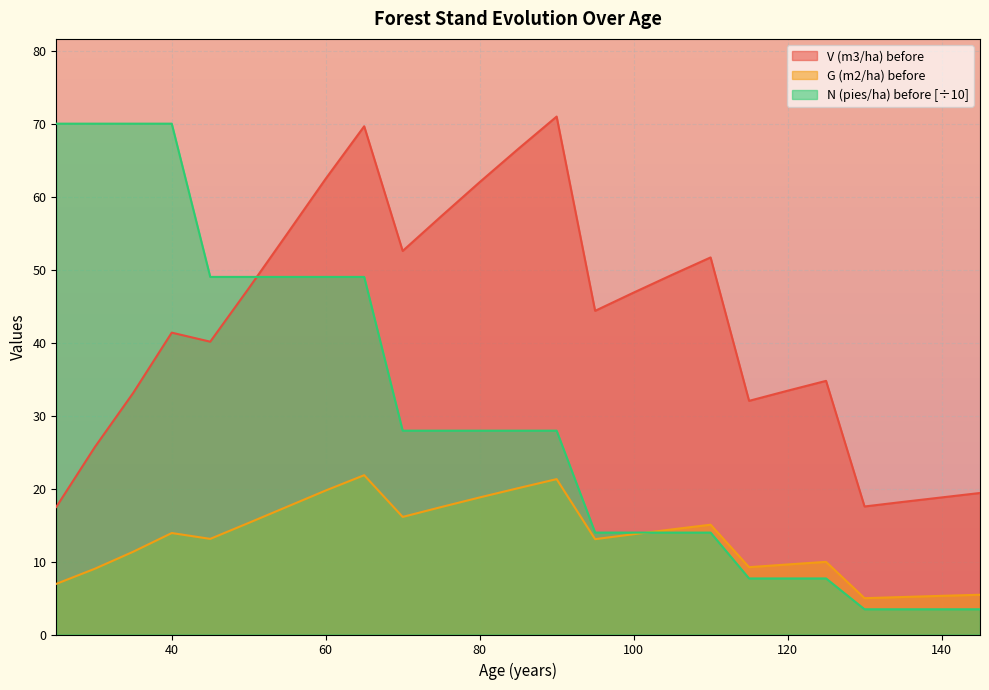

Reading left to right, extract all data points from this chart.

V (m3/ha) before: 25=17.5	30=25.7	35=33.1	40=41.4	45=40.1	50=47.5	55=54.9	60=62.5	65=69.7	70=52.6	75=57.3	80=62.0	85=66.6	90=71.0	95=44.4	100=46.9	105=49.3	110=51.7	115=32.0	120=33.4	125=34.8	130=17.6	135=18.2	140=18.8	145=19.4
G (m2/ha) before: 25=6.9	30=9.0	35=11.3	40=13.9	45=13.1	50=15.3	55=17.5	60=19.7	65=21.8	70=16.1	75=17.5	80=18.8	85=20.1	90=21.3	95=13.1	100=13.8	105=14.4	110=15.1	115=9.2	120=9.6	125=10.0	130=5.0	135=5.1	140=5.3	145=5.5
N (pies/ha) before: 25=70.0	30=70.0	35=70.0	40=70.0	45=49.0	50=49.0	55=49.0	60=49.0	65=49.0	70=27.9	75=27.9	80=27.9	85=27.9	90=27.9	95=14.0	100=14.0	105=14.0	110=14.0	115=7.7	120=7.7	125=7.7	130=3.5	135=3.5	140=3.5	145=3.5